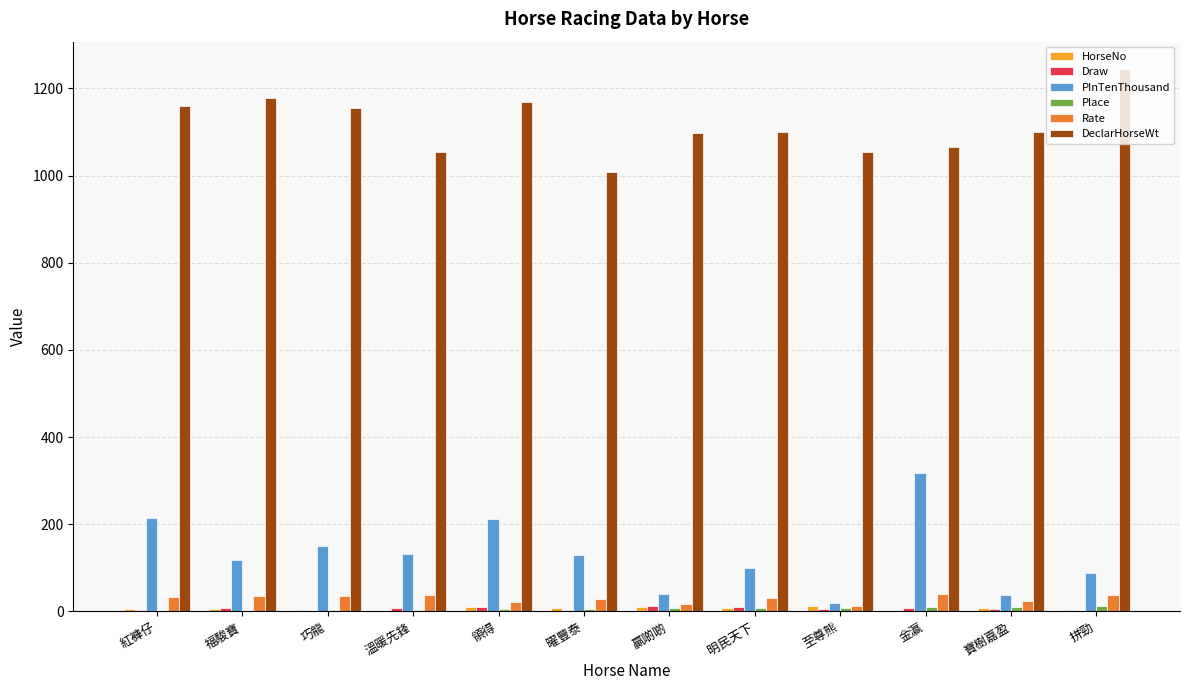

The PInTenThousand series shows 151 at 巧龍. True or false?

True